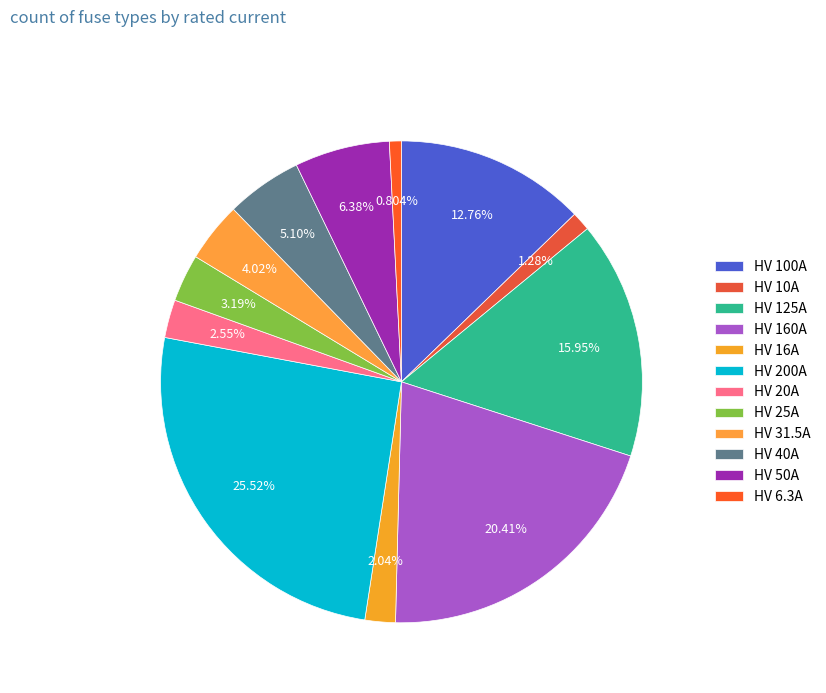

To the nearest percent, what percentage of the pie is HV 6.3A?

1%